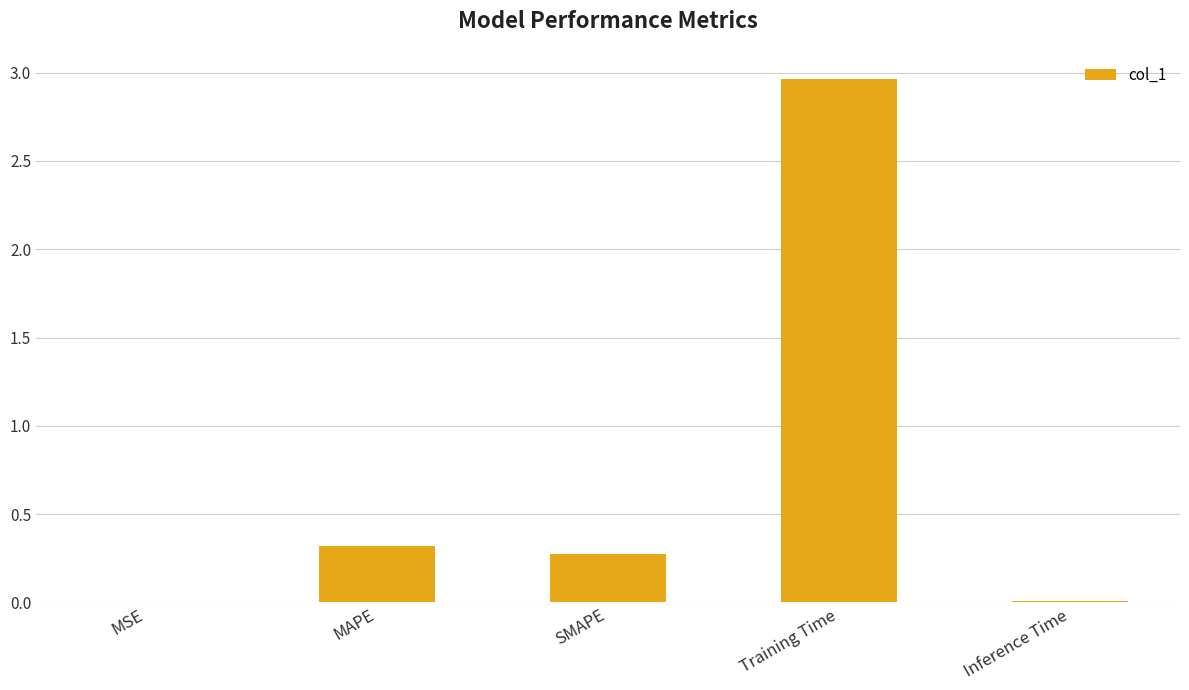

At which category does the chart reach its peak across all series?

Training Time